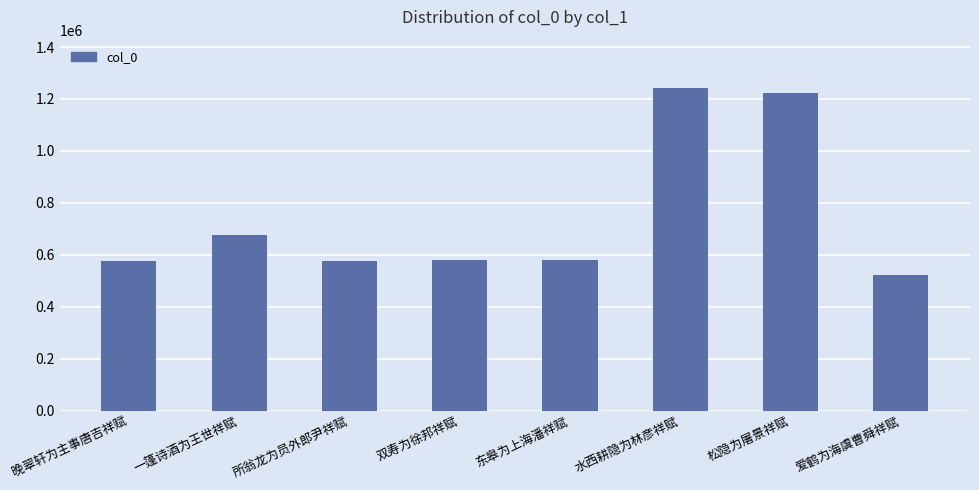

What is the sum of all values?

5974761